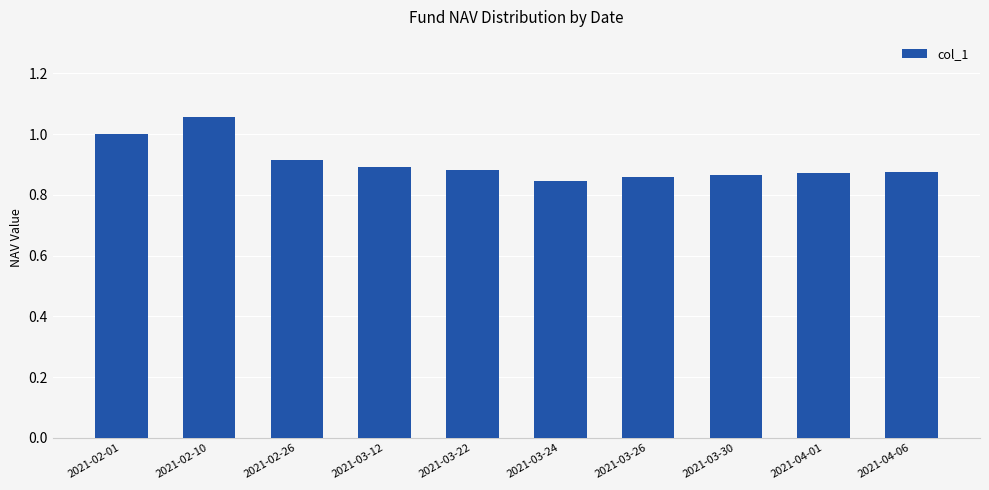

Does the chart contain any negative values?

No